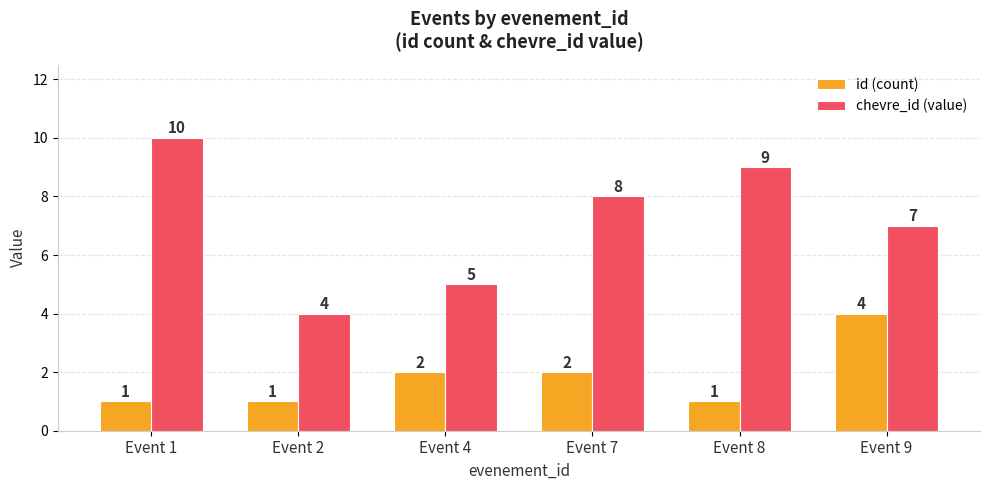

What is the average value of the chevre_id (value) series?

7